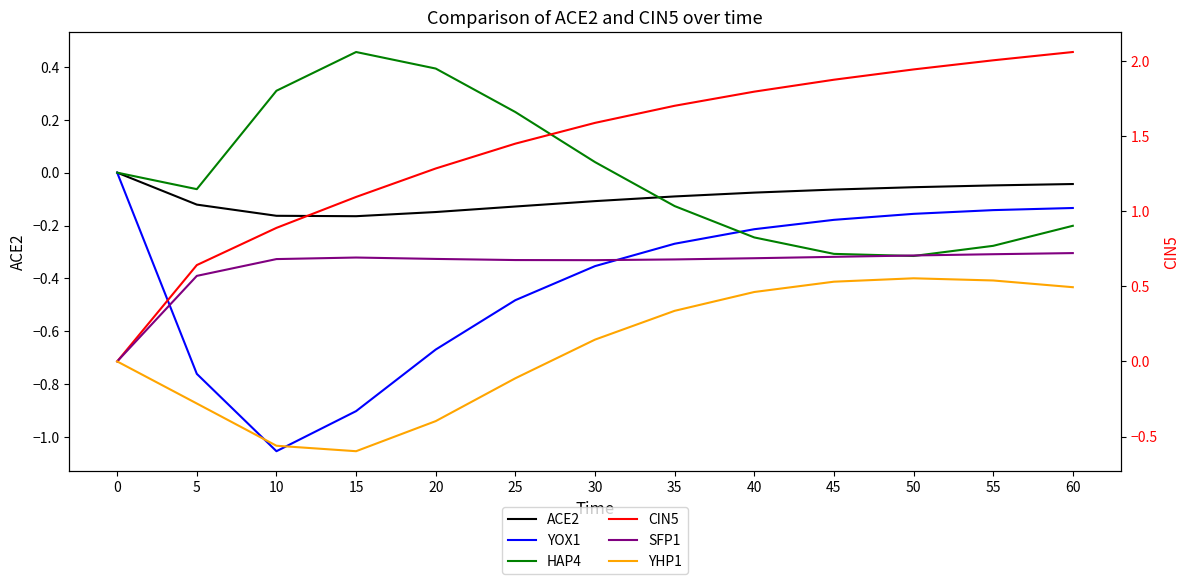

What is the difference between the highest and lowest values at 40?

2.0